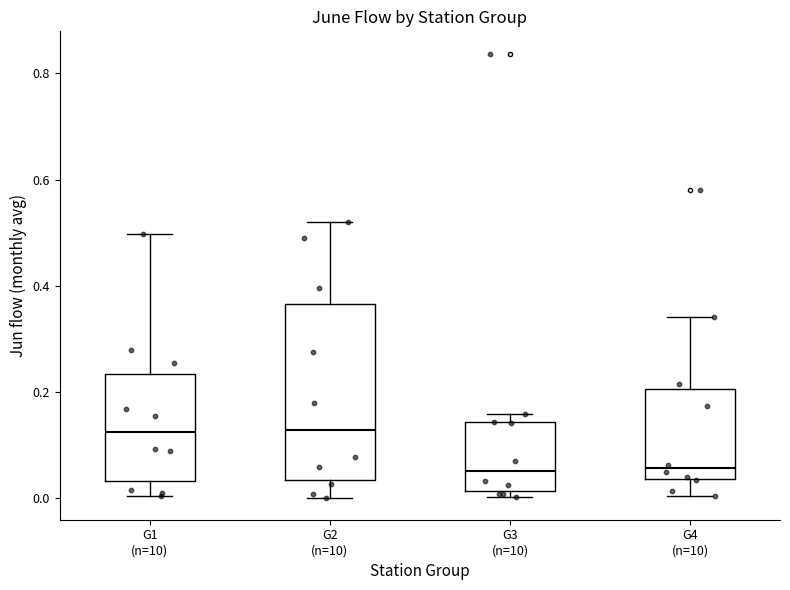

Reading left to right, transcribe this box plot: for each box, give where its median line is, the range the box spans, and where its two whiskers end, as read against the y-axis. The values are not printed on the chart, so give them approximately, as read against the axis.

G1 (n=10): median 0.12, box 0.04 to 0.24, whiskers 0.00 to 0.50
G2 (n=10): median 0.12, box 0.04 to 0.36, whiskers 0.00 to 0.52
G3 (n=10): median 0.06, box 0.02 to 0.14, whiskers 0.00 to 0.16
G4 (n=10): median 0.06, box 0.04 to 0.20, whiskers 0.00 to 0.34